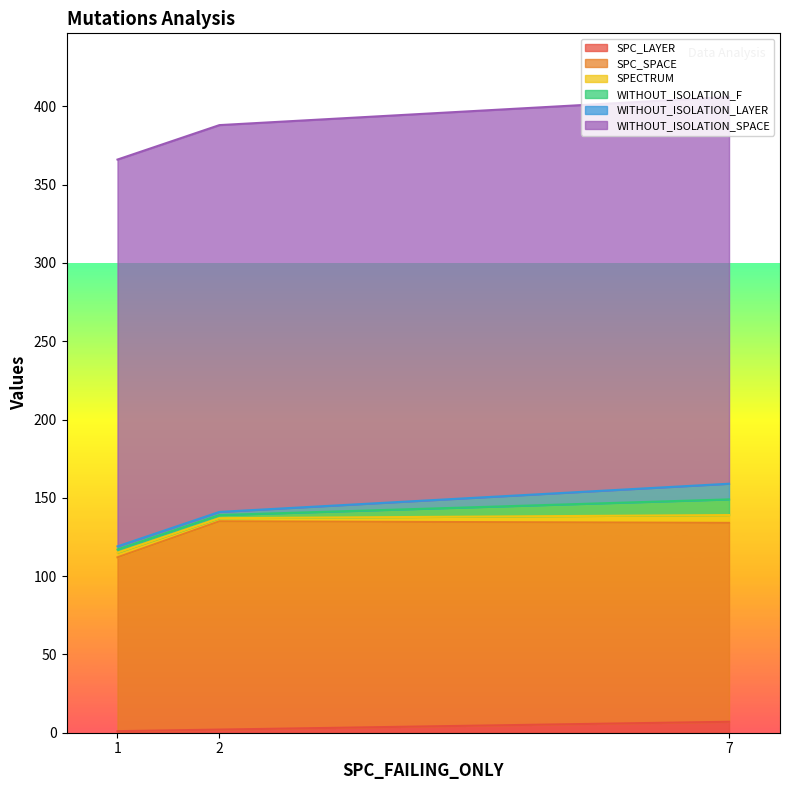

Does the chart have visible grid lines?

No